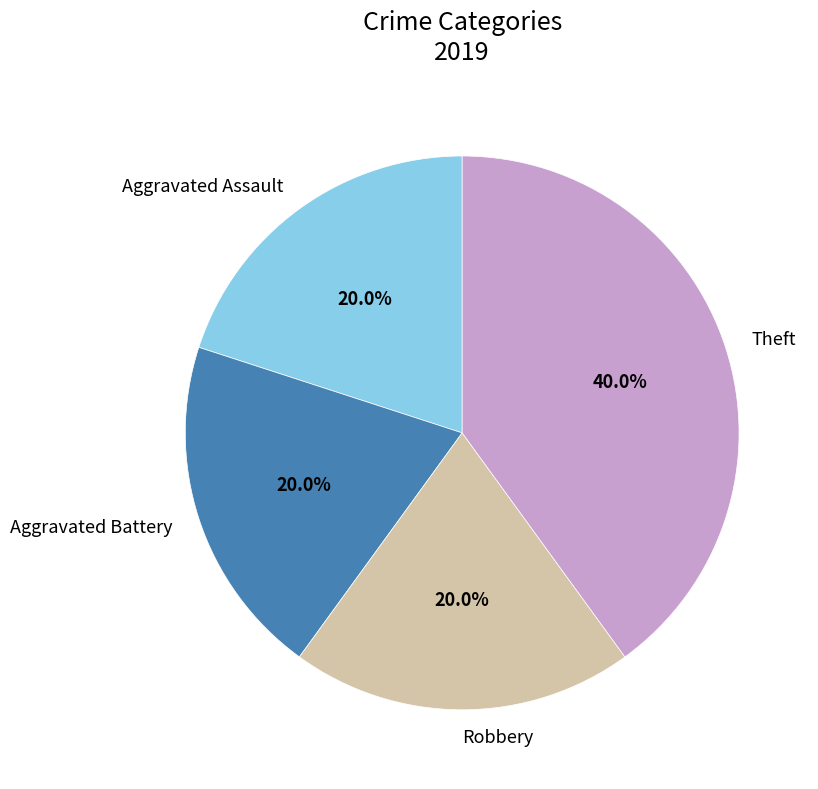

Which category has the biggest portion of the pie?

Theft